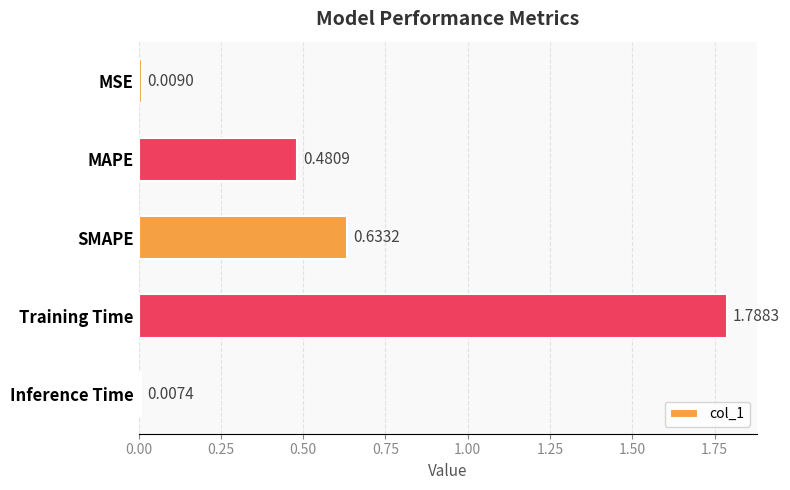

Rank the categories by value from highest to lowest.

Training Time, SMAPE, MAPE, MSE, Inference Time